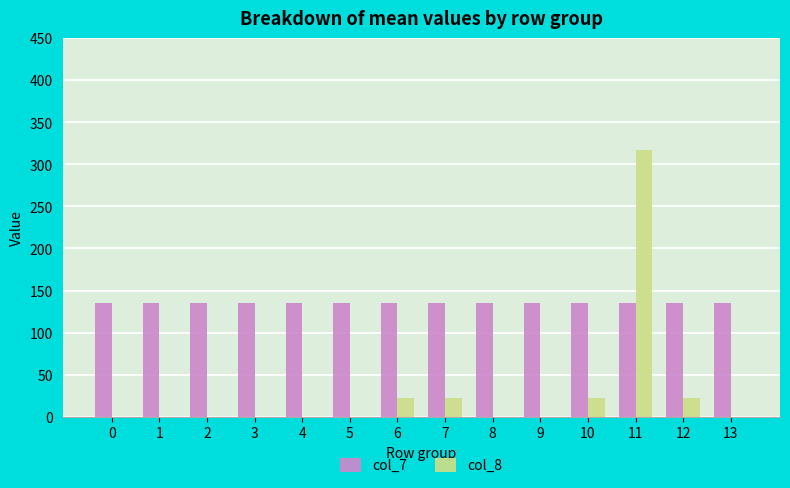

What is the approximate value of col_7 at 5?

134.6